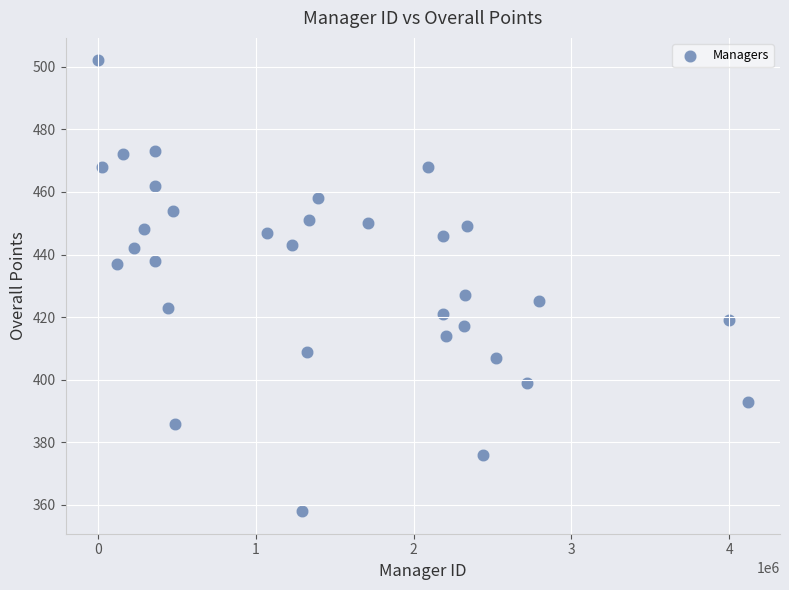

What Y value in the scatter plot is closest to 430?

427